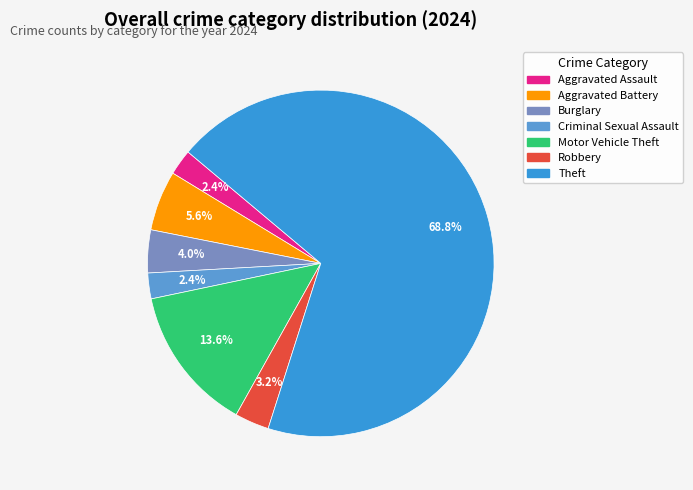

What is the change in value from Aggravated Battery to Motor Vehicle Theft?

+10